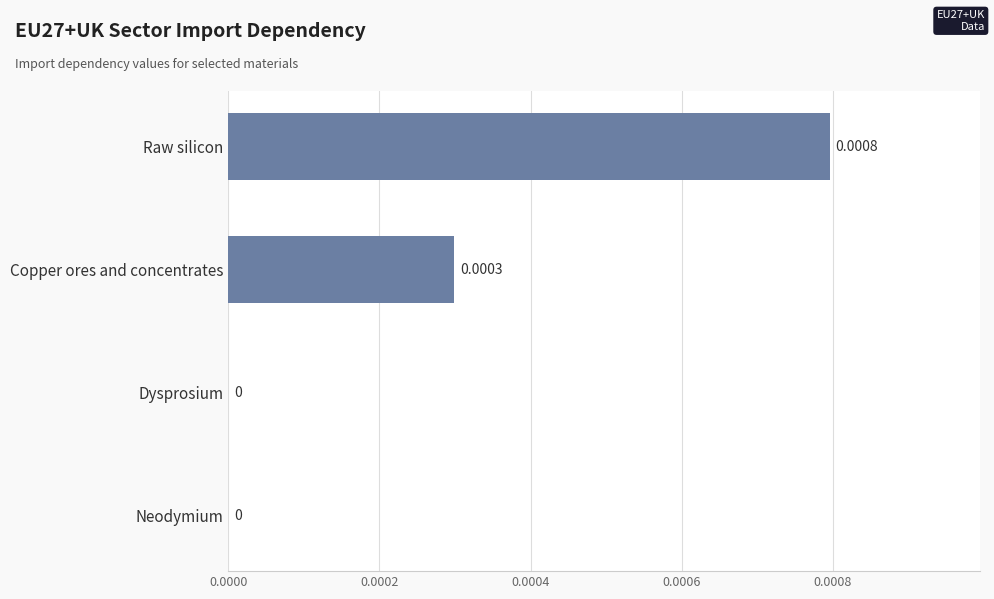

At which category does the chart reach its peak across all series?

Raw silicon